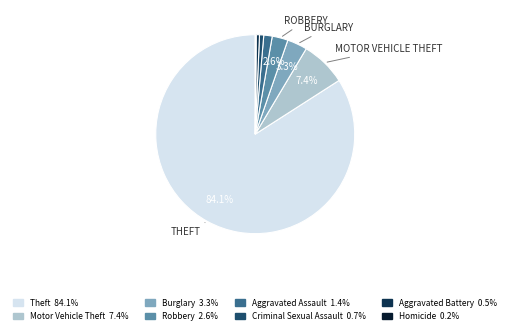

Approximately how many times larger is the value at Burglary compared to Motor Vehicle Theft?

0.4